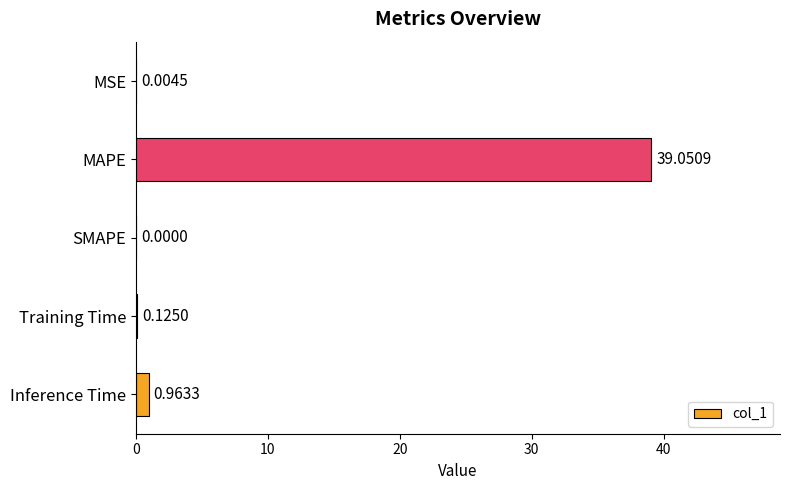

At which label is the value closest to 19?

Inference Time